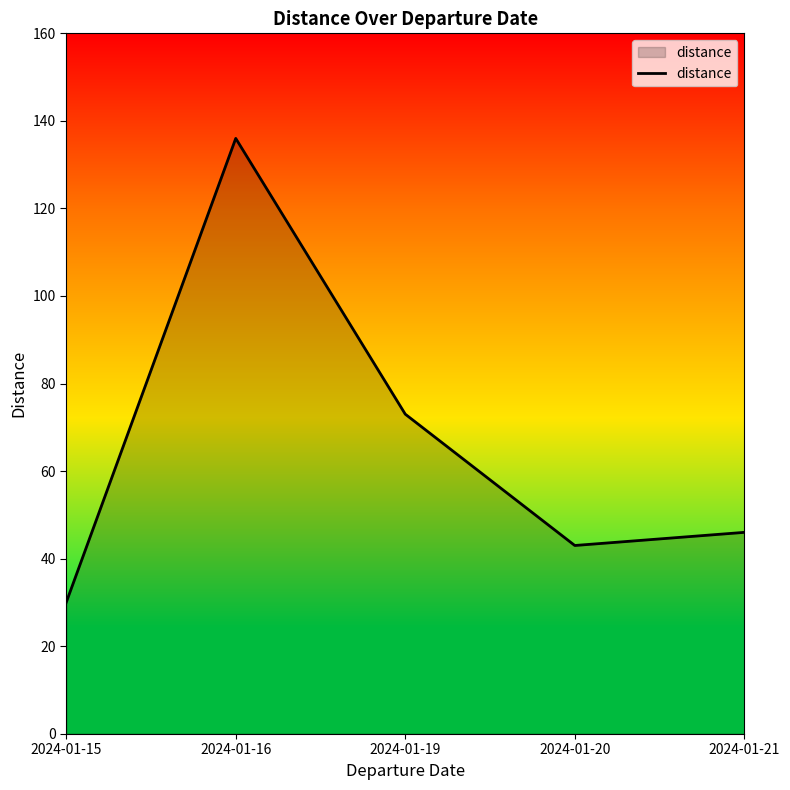

What is the sum of the values at 2024-01-16 and 2024-01-19?

209